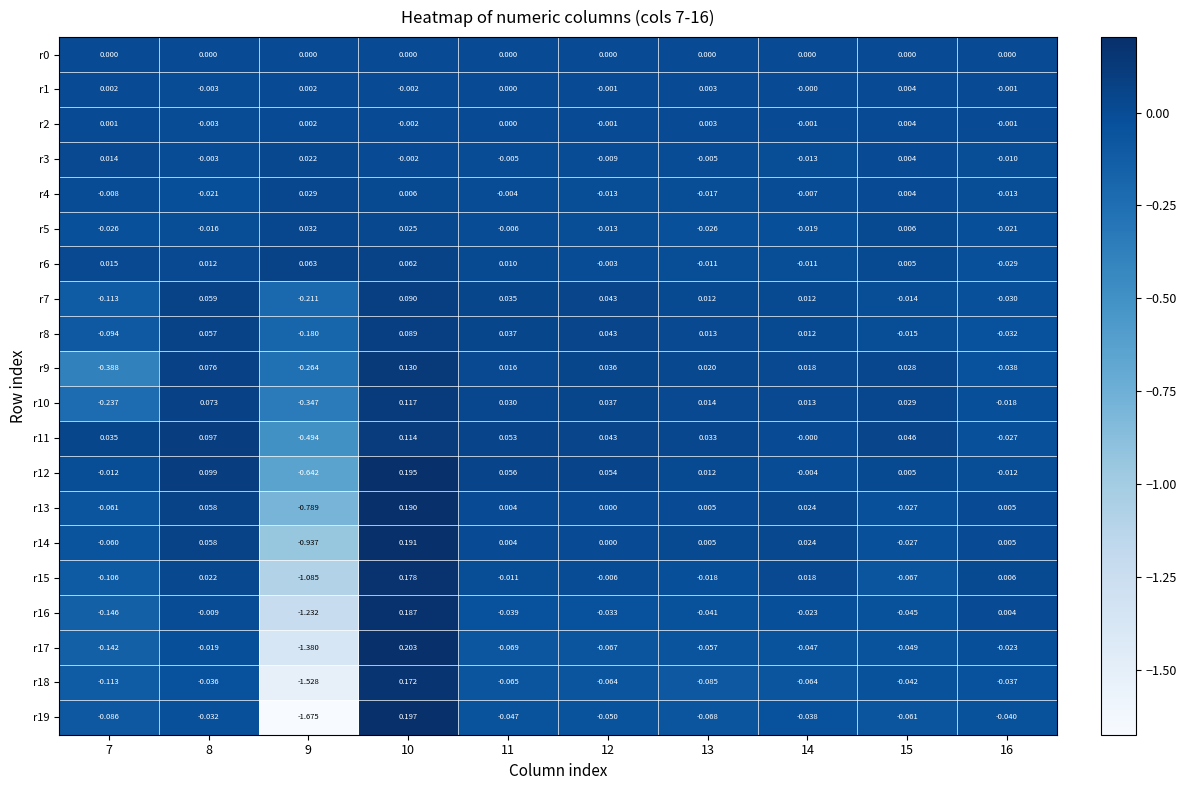

Is the value of r3 at 11 greater than the value of r5 at 15?

No